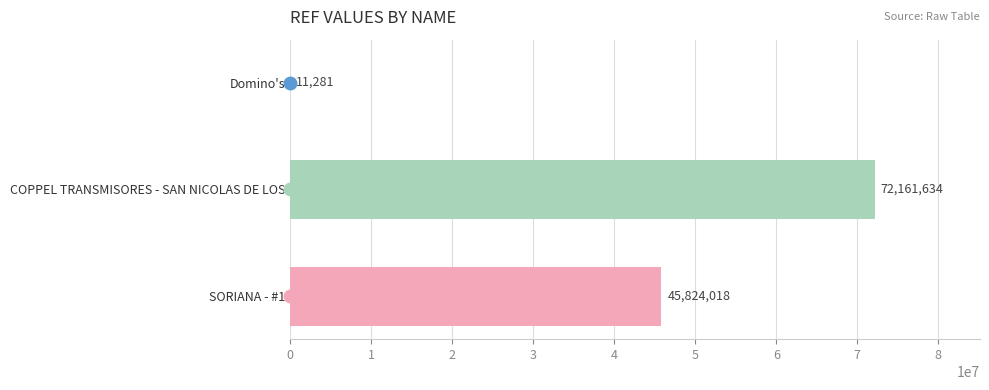

Where is the data nearest to the value 36086457?

SORIANA - #1